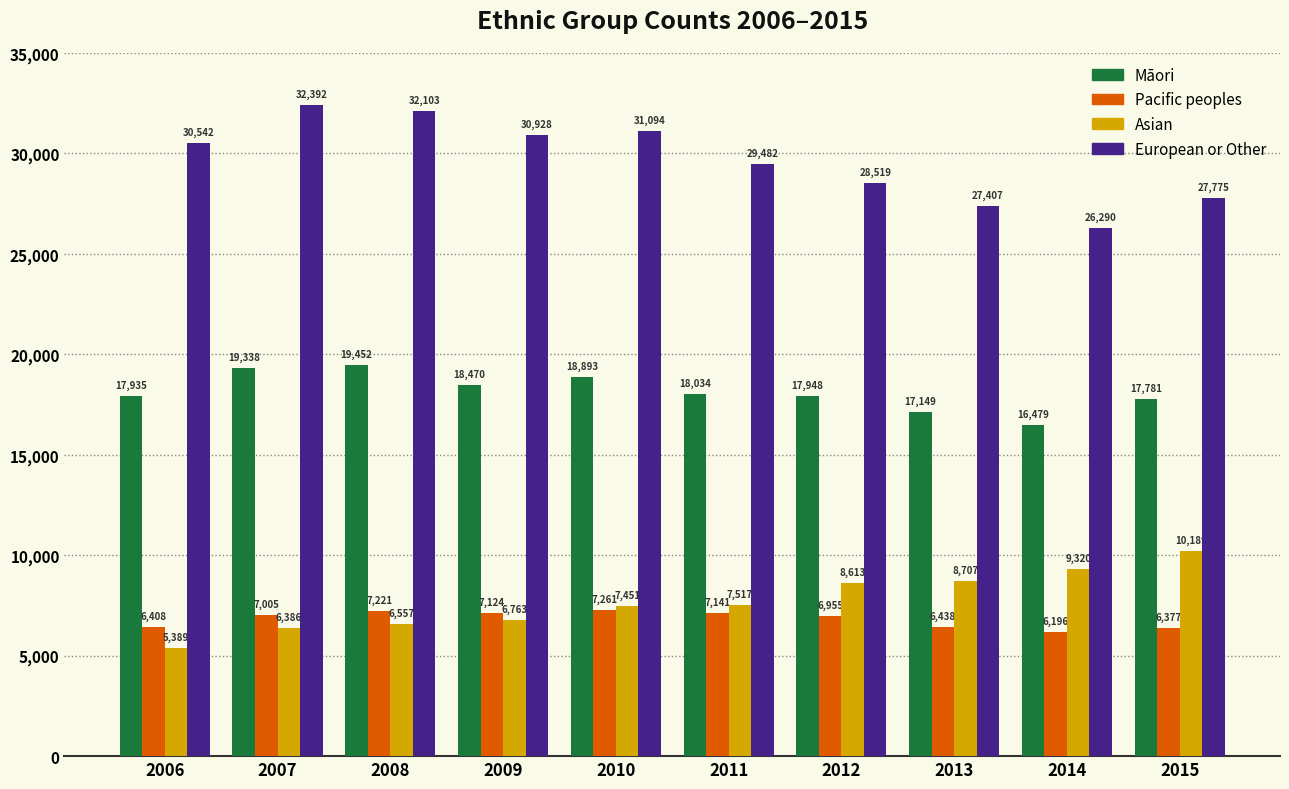

What are all the series names shown in the legend?

Māori, Pacific peoples, Asian, European or Other